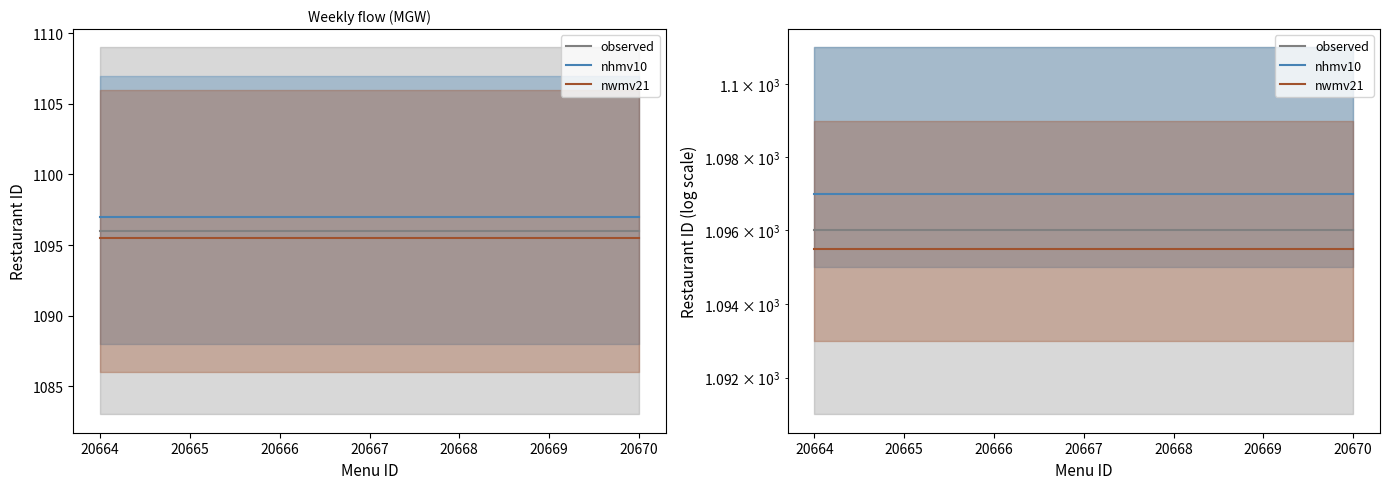

Is the value of nwmv21 at 20666 greater than the value of observed at 20664?

No